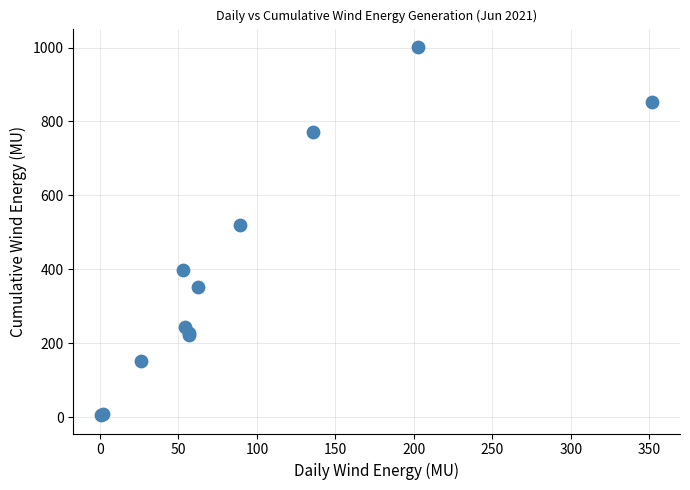

What Y value in the scatter plot is closest to 503?

519.1